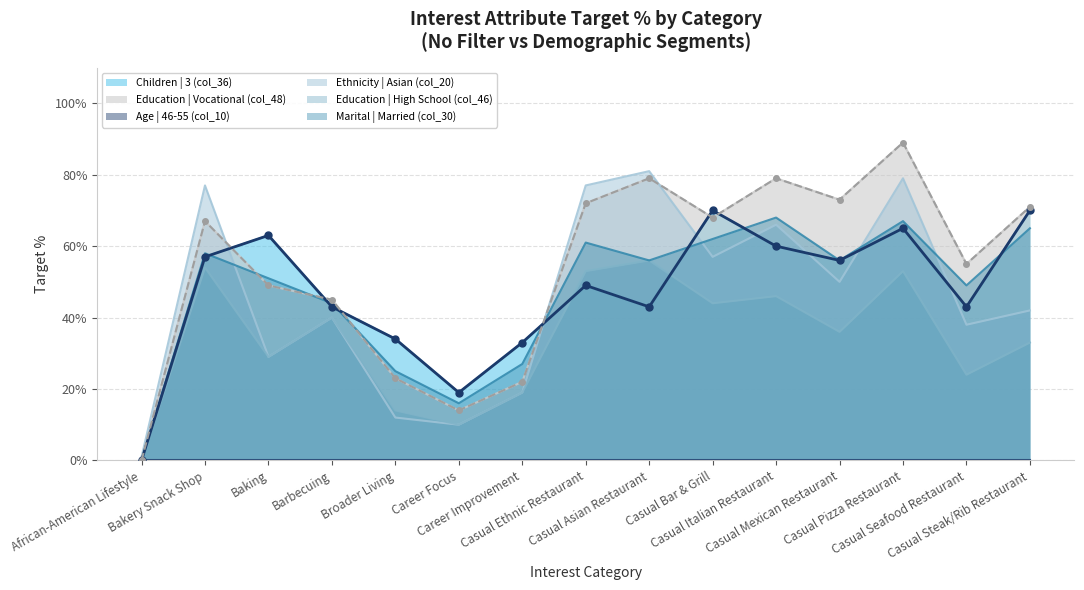

What is the difference between the Education | Vocational (col_48) (line) values at Casual Asian Restaurant and Barbecuing?

0.3